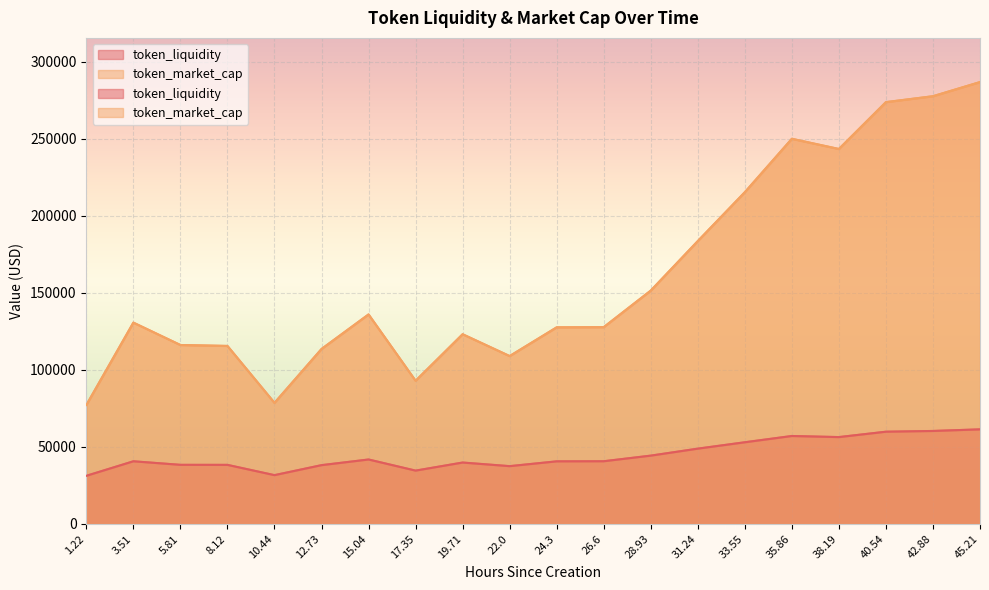

What is the spread (max minus min) of values at 33.55?

162255.3